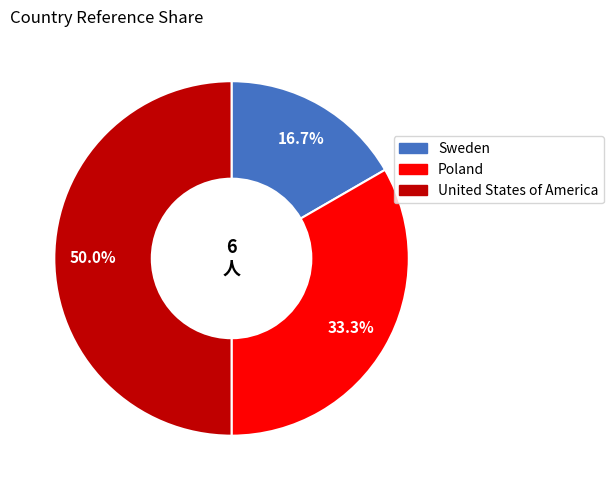

What is the smallest slice in the pie chart?

Sweden